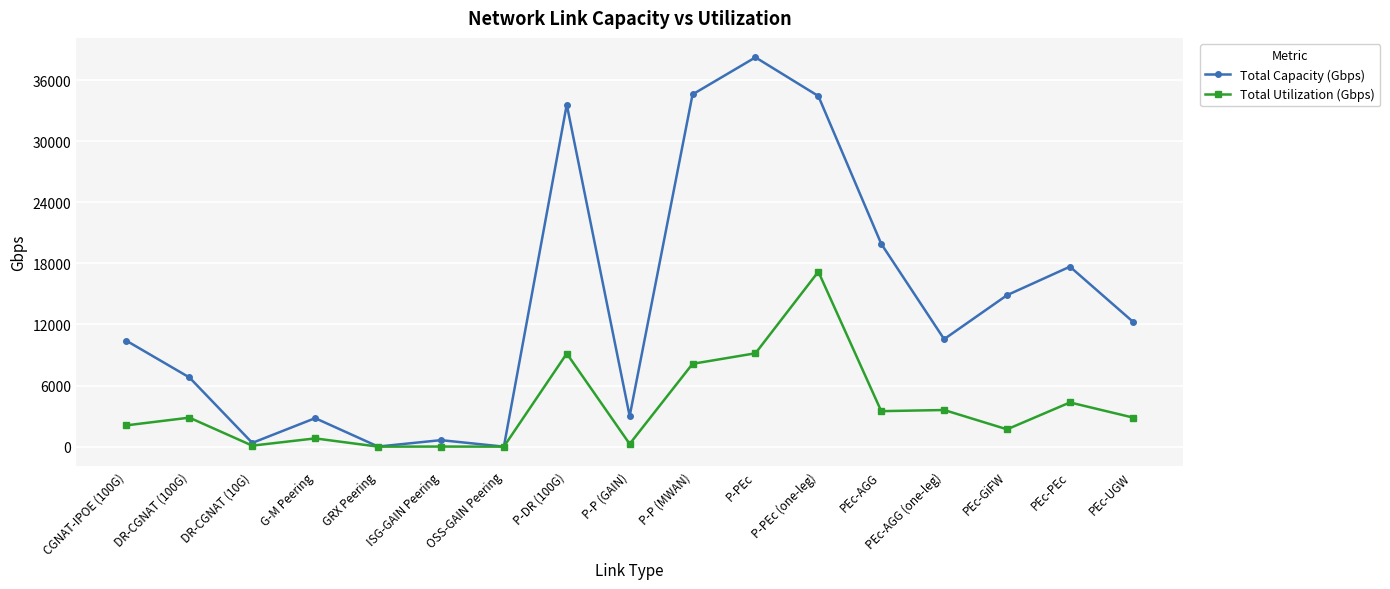

What position from the left is P-PEc (one-leg)?

12